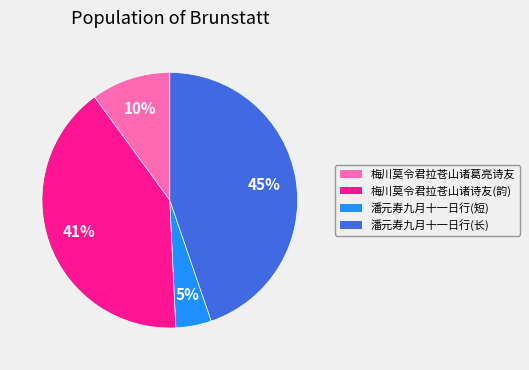

What is the ratio of the value at 梅川莫令君拉苍山诸诗友(韵) to the value at 潘元寿九月十一日行(长)?

0.9